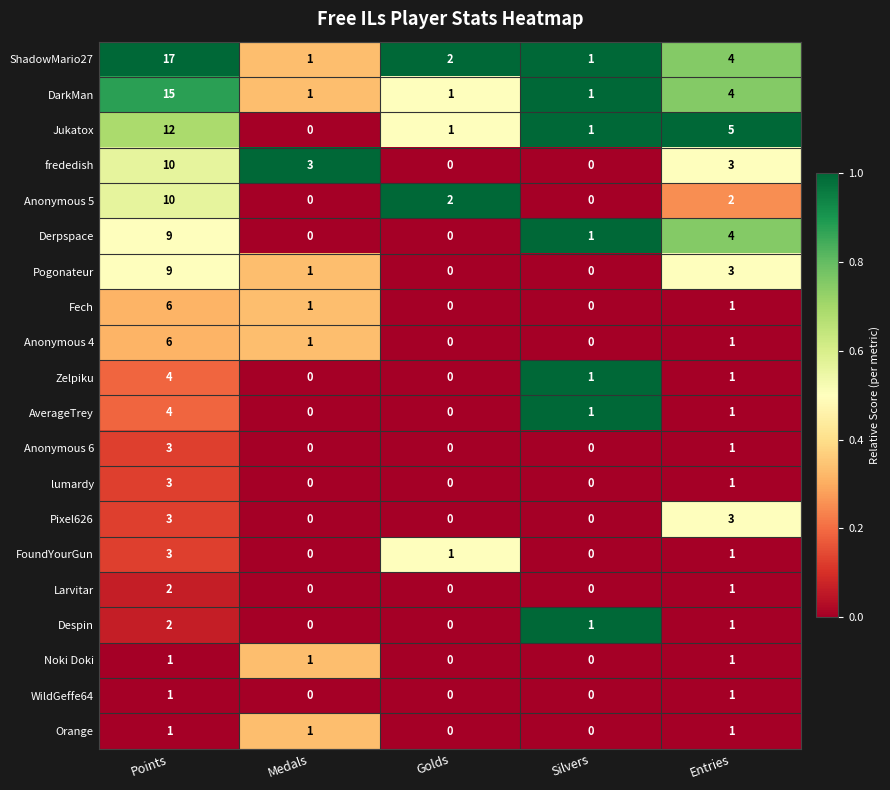

Which series has the widest spread of values?

ShadowMario27